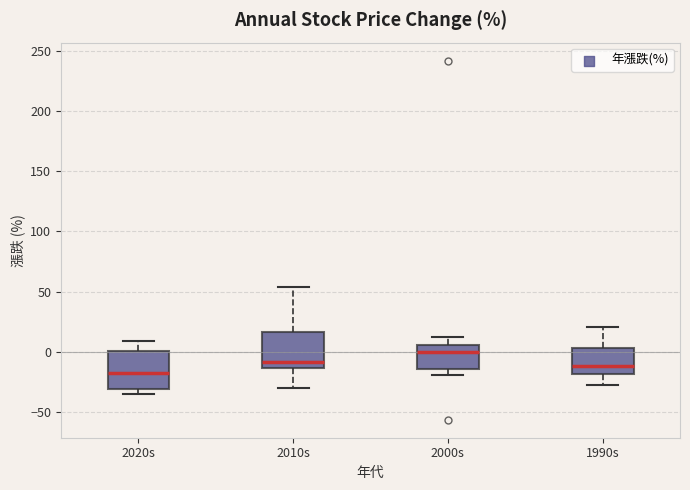

Reading left to right, transcribe this box plot: for each box, give where its median line is, the range the box spans, and where its two whiskers end, as read against the y-axis. The values are not printed on the chart, so give them approximately, as read against the axis.

2020s: median -15, box -30 to 0, whiskers -35 to 10
2010s: median -10, box -15 to 15, whiskers -30 to 55
2000s: median 0, box -15 to 5, whiskers -20 to 15
1990s: median -10, box -20 to 5, whiskers -30 to 20